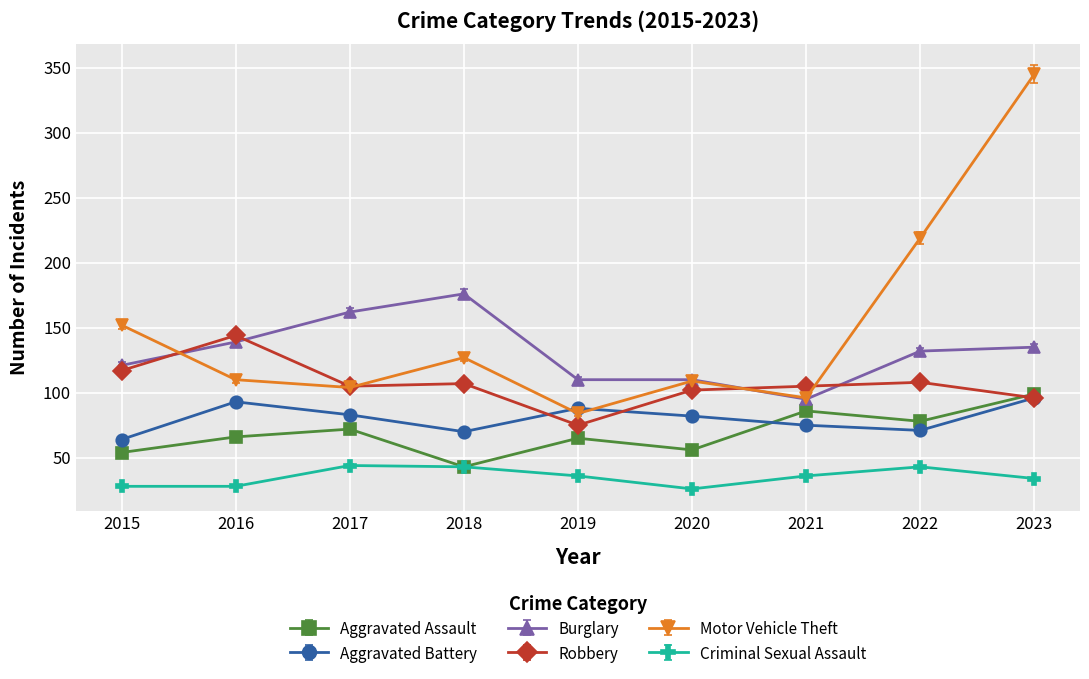

True or false: Aggravated Battery and Robbery cross at least once.

True